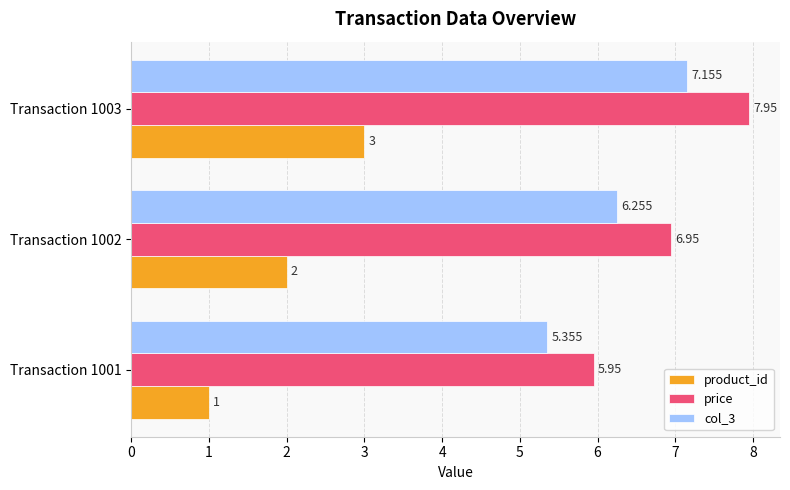

Is the value of product_id at Transaction 1002 greater than the value of col_3 at Transaction 1001?

No